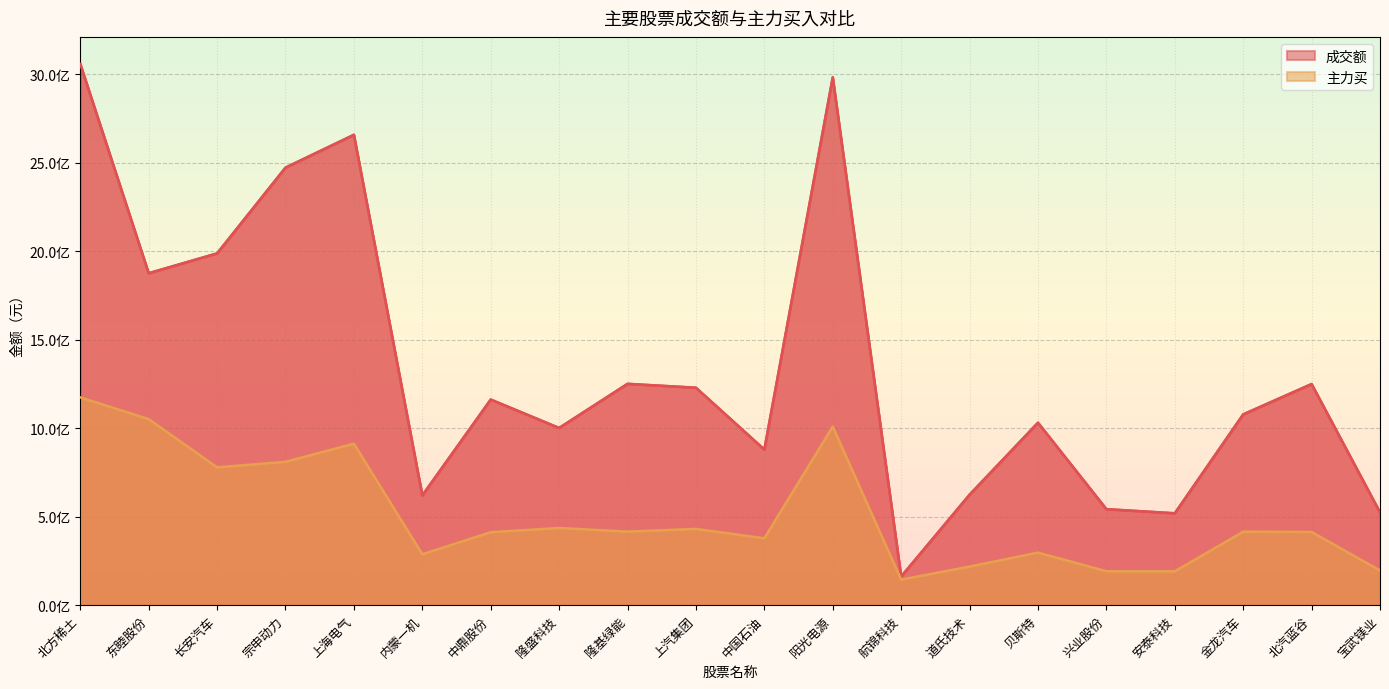

Reading right to left, list all the values displayed in this chart.

成交额: 宝武镁业=524230001	北汽蓝谷=1249369682	金龙汽车=1077909501	安泰科技=519112544	兴业股份=542416174	贝斯特=1030952479	道氏技术=624209162	航锦科技=161868225	阳光电源=2982337128	中国石油=879061201	上汽集团=1228558688	隆基绿能=1250605841	隆盛科技=1001155076	中鼎股份=1161787510	内蒙一机=620086678	上海电气=2657666040	宗申动力=2472169125	长安汽车=1987618425	东睦股份=1875572855	北方稀土=3057969038
主力买: 宝武镁业=195931111	北汽蓝谷=413585177	金龙汽车=415221113	安泰科技=191315689	兴业股份=191830652	贝斯特=296907324	道氏技术=218055521	航锦科技=144367466	阳光电源=1009164802	中国石油=377765170	上汽集团=430971155	隆基绿能=415520225	隆盛科技=436268804	中鼎股份=412108385	内蒙一机=287688747	上海电气=912515881	宗申动力=810080458	长安汽车=778703856	东睦股份=1051354657	北方稀土=1174067713